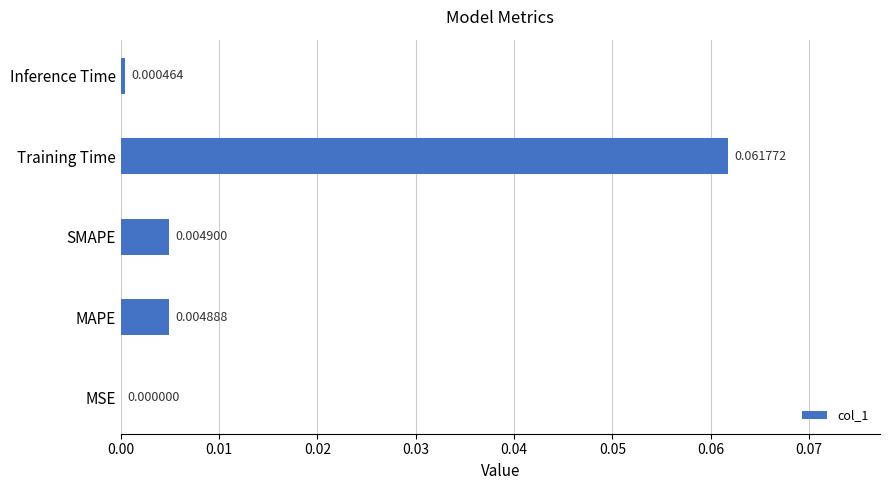

Which label corresponds to the largest value in the chart?

Training Time